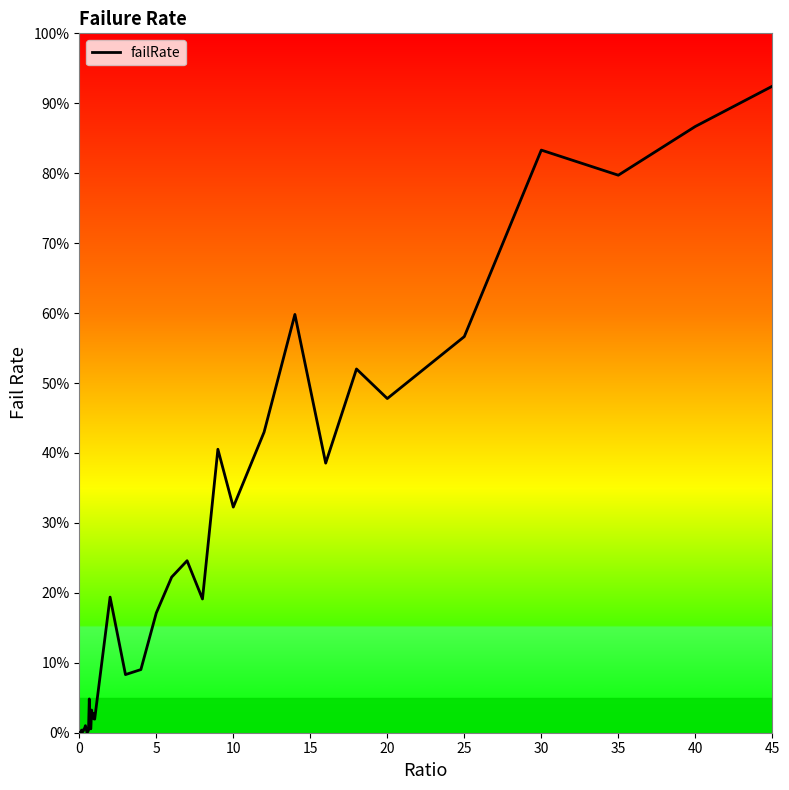

How many points are lower than both their immediate neighbors (excluding endpoints)?

11